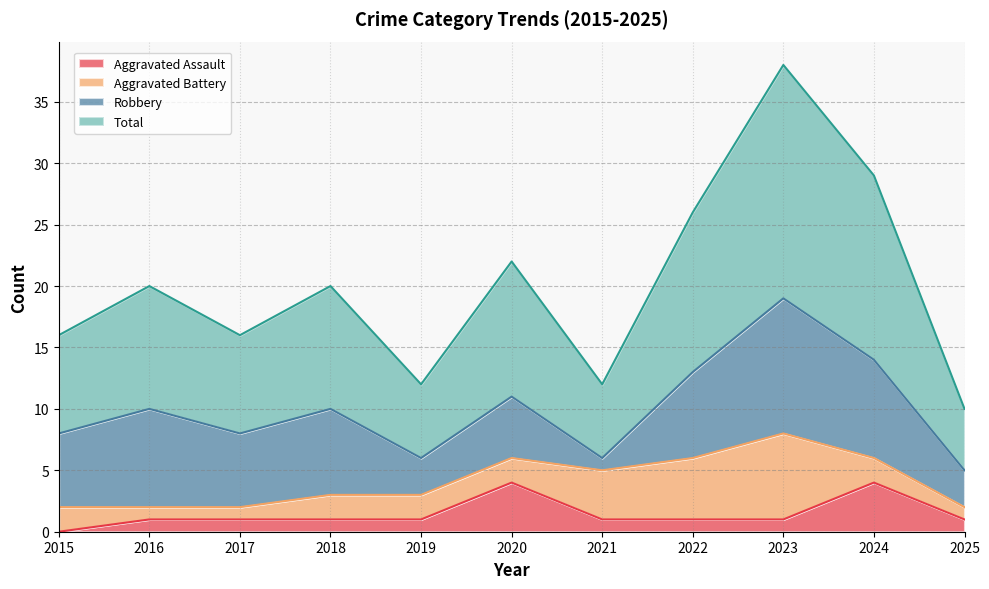

Where is the first local minimum for Total?

2017